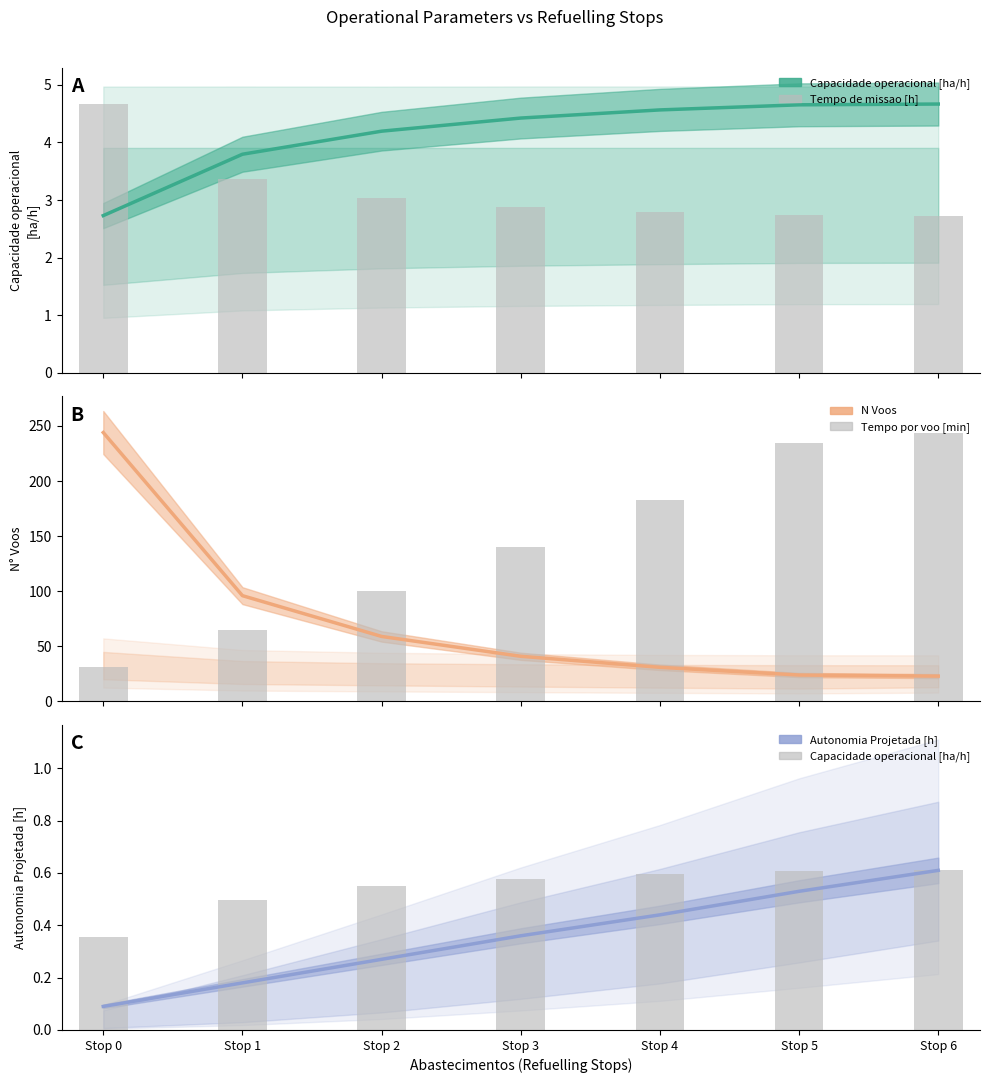

What is the value of the Autonomia Projetada [h] bar at the 3rd from the left?

0.3